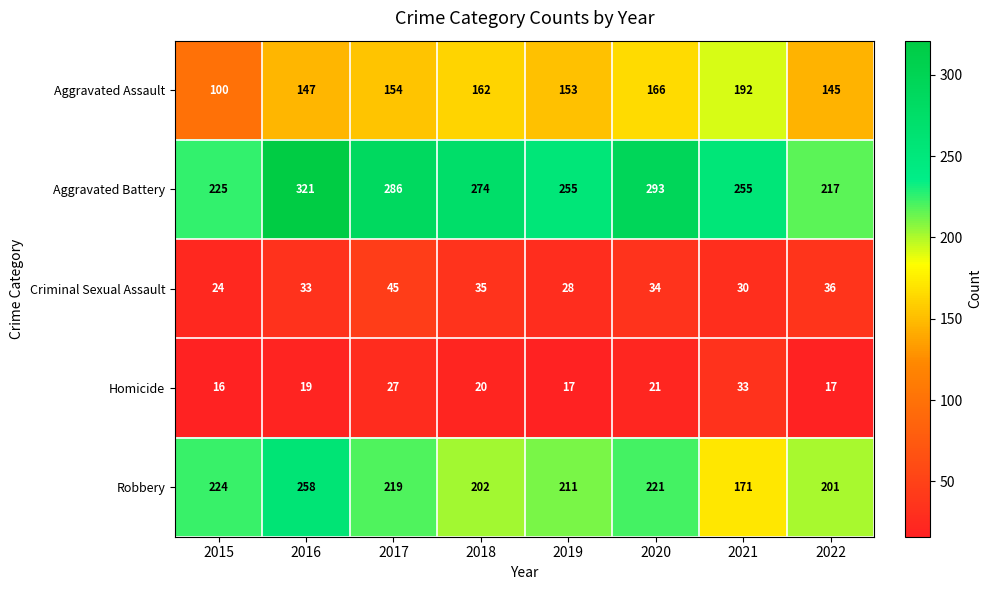

At which category does the chart reach its minimum across all series?

2015